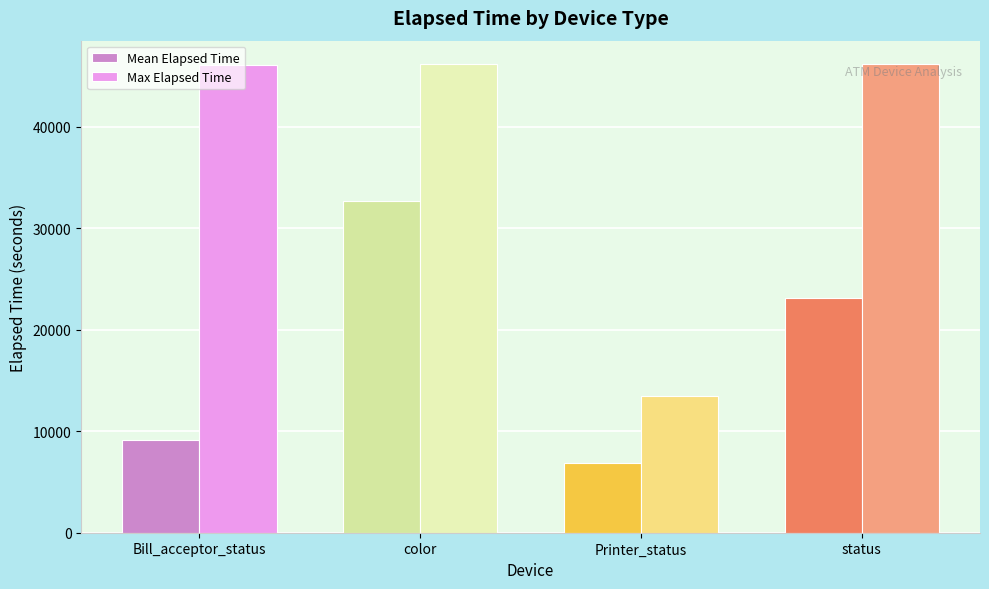

Between color and status, which series saw the biggest shift?

Mean Elapsed Time